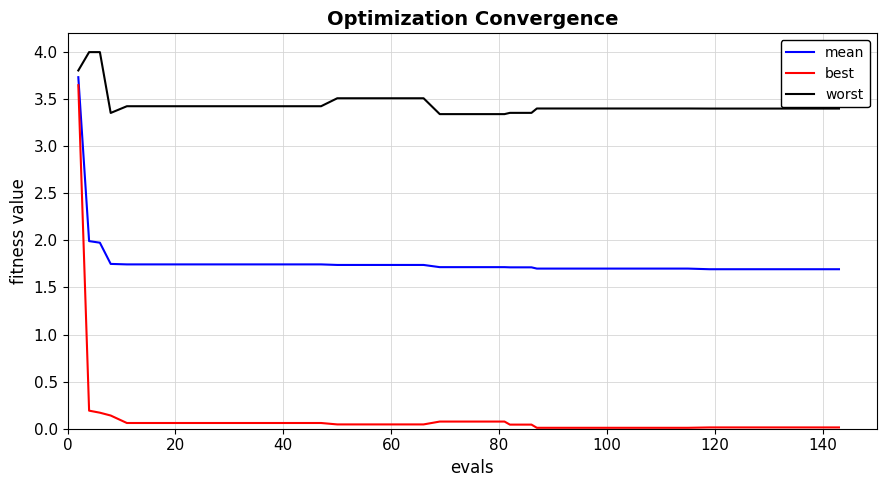

Rank the series by their average value, from highest to lowest.

worst, mean, best